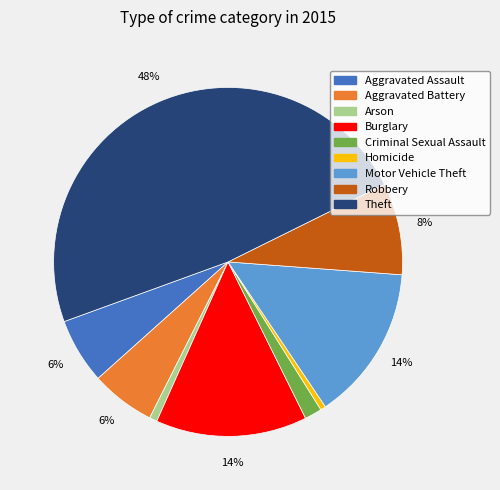

What is the largest slice in the pie chart?

Theft